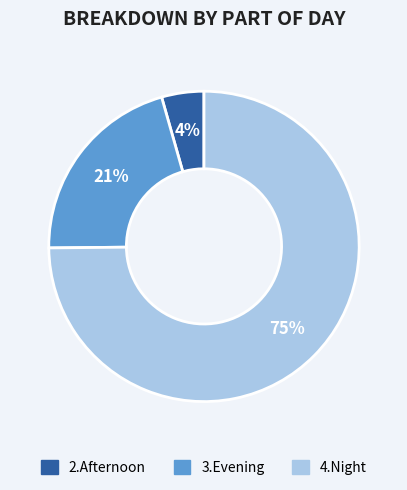

Does 4.Night account for over 50% of the chart?

Yes